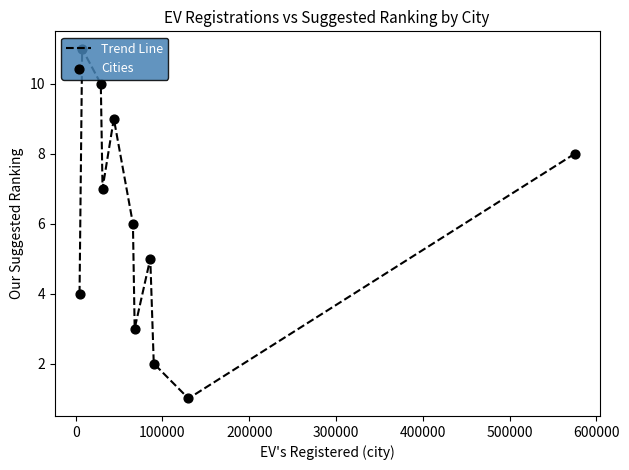

What is the maximum value shown in the chart?

11